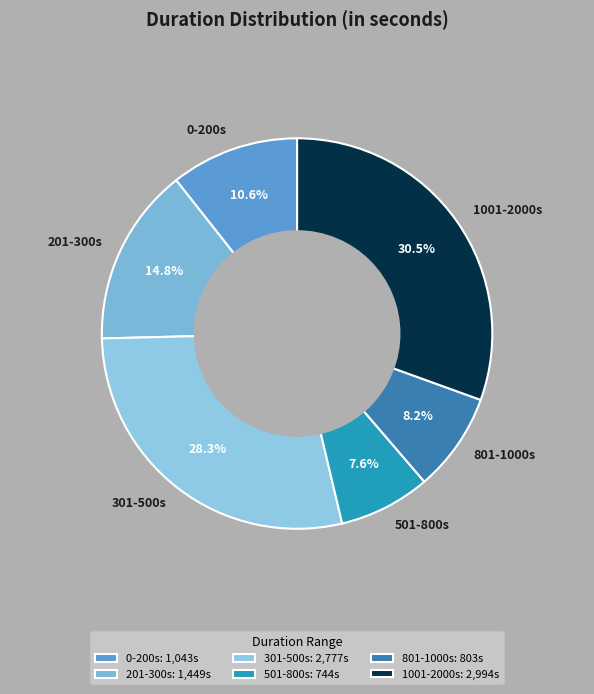

Approximately how many times larger is the value at 301-500s compared to 201-300s?

1.9